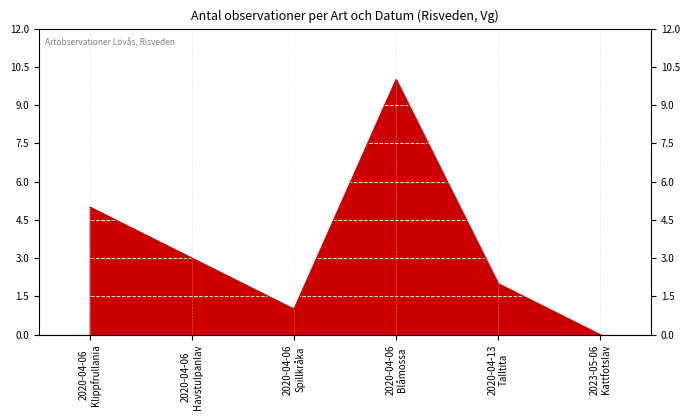

At which category does the chart reach its peak across all series?

2020-04-06 Blåmossa